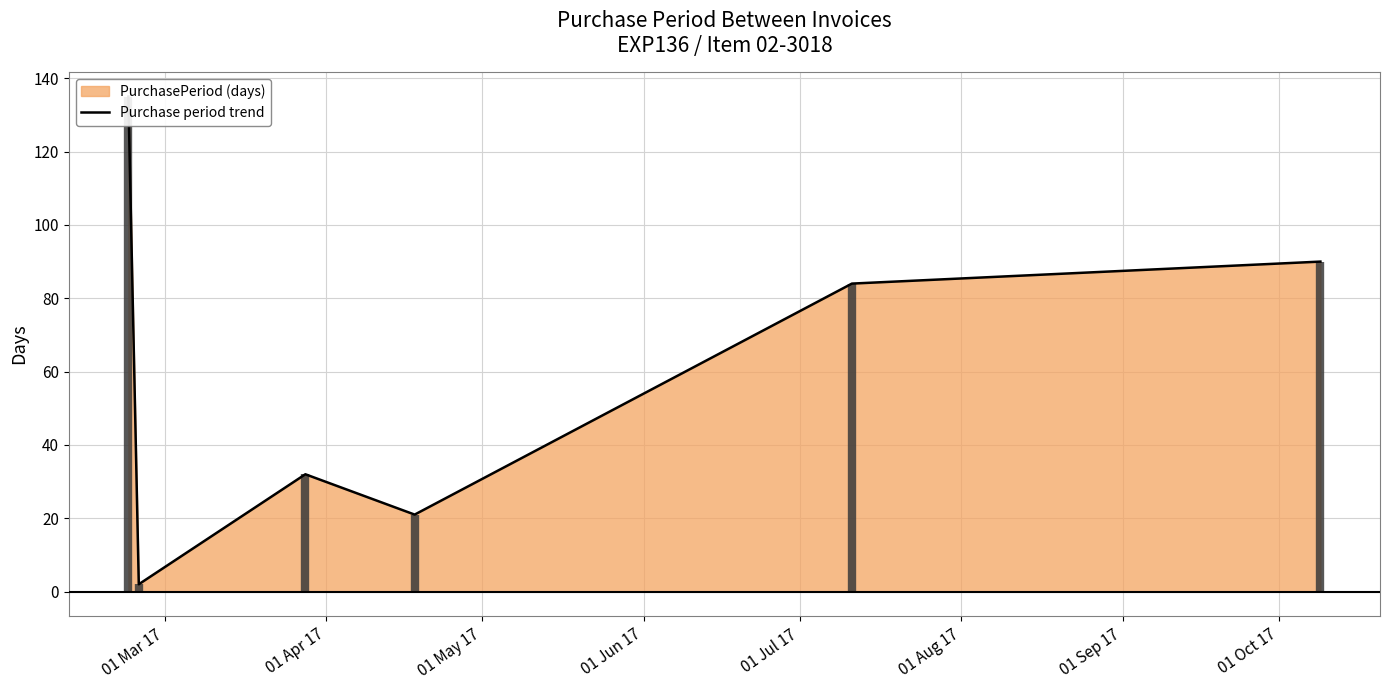

What is the difference between the second highest and second lowest values?

69